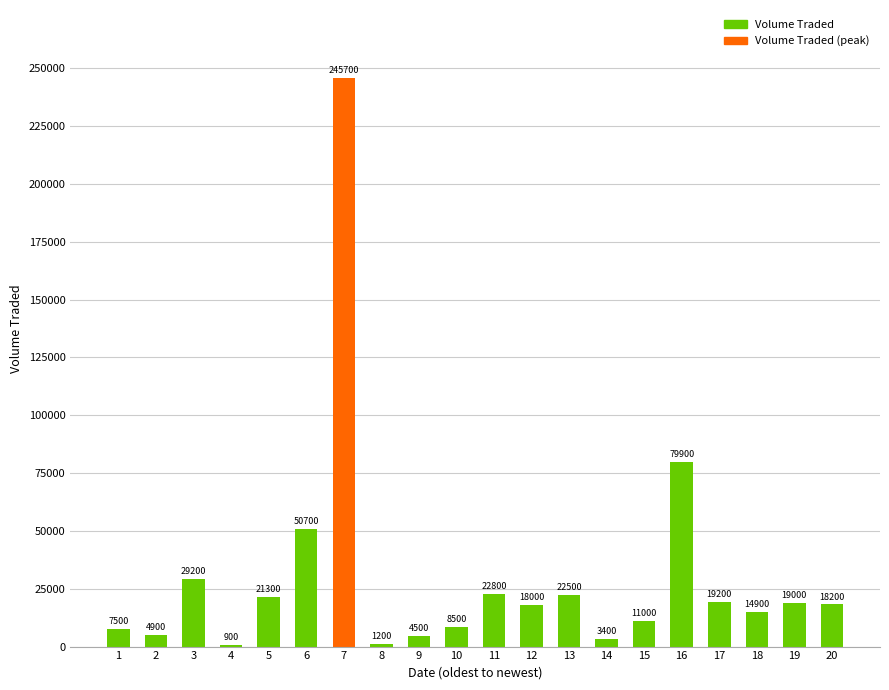

What is the sum of the values at 20 and 4?

19100